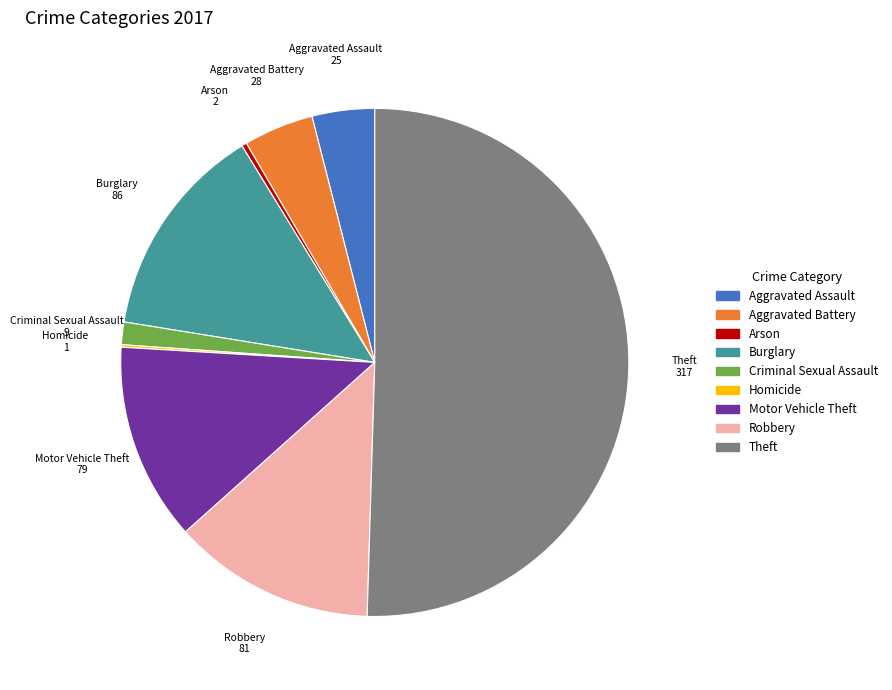

Is it true that Burglary is 25% of the pie?

False